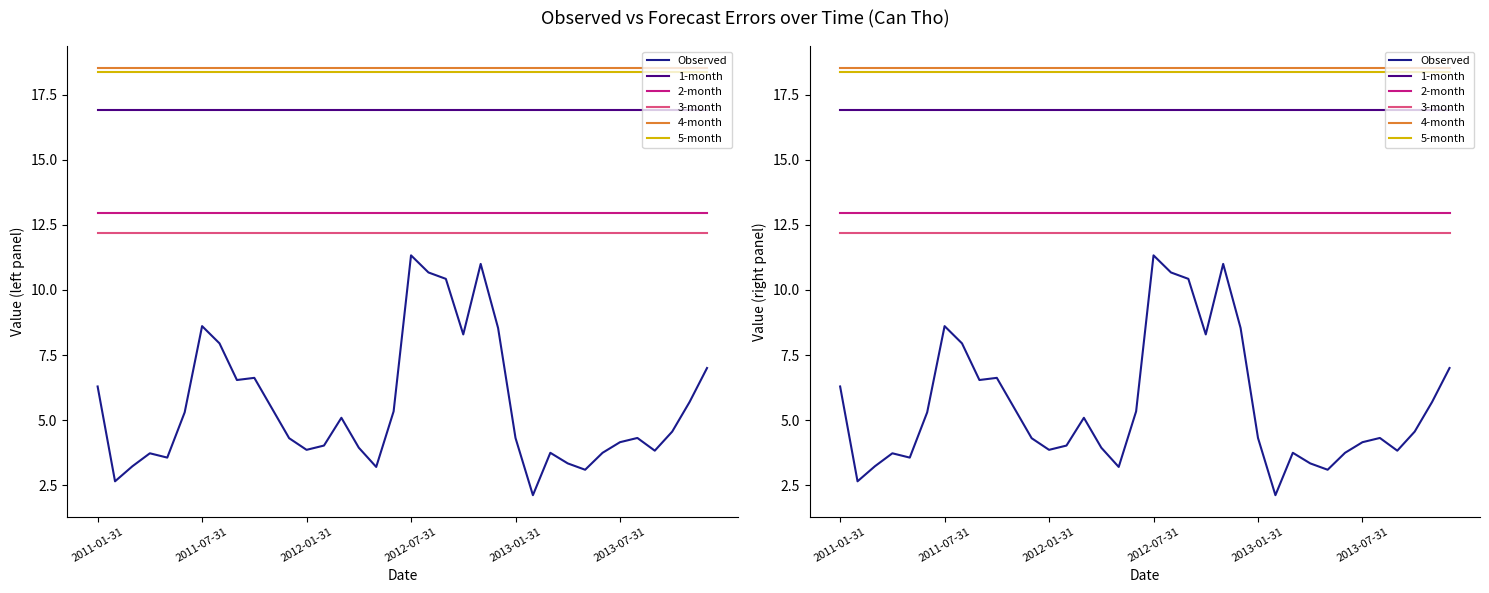

Which has a higher value, 25 or 34?

34